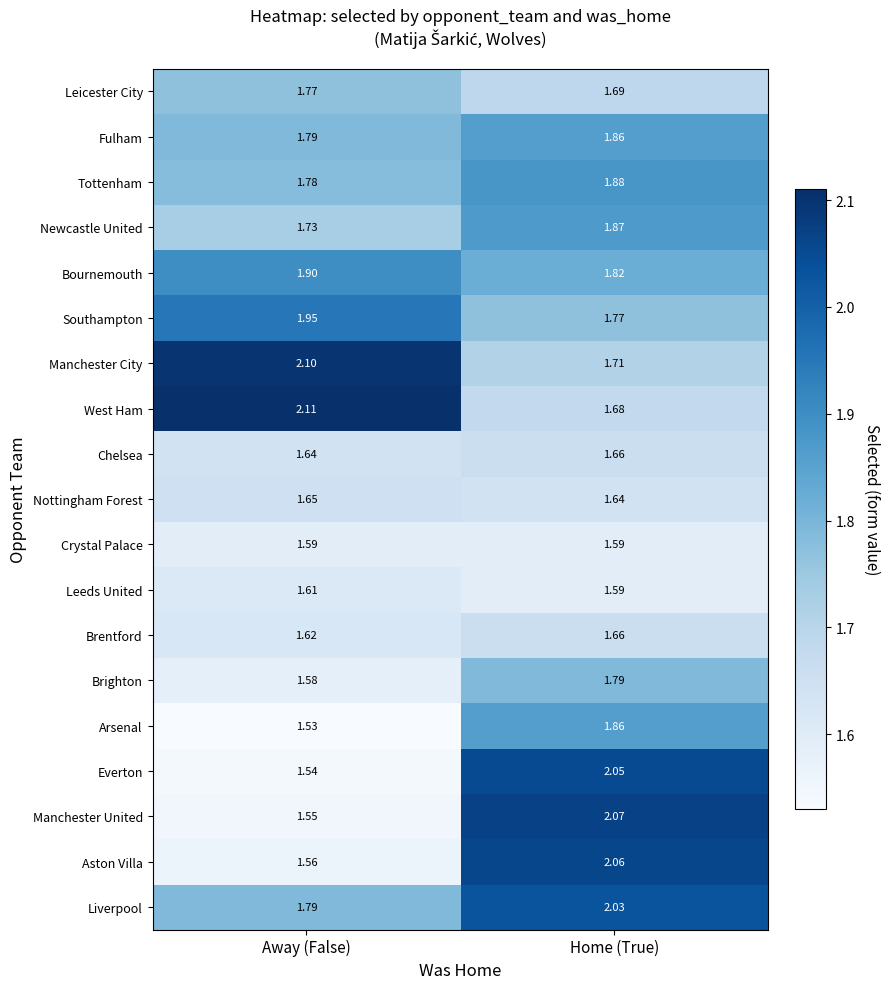

At which label is Leeds United closest to 1?

Home (True)